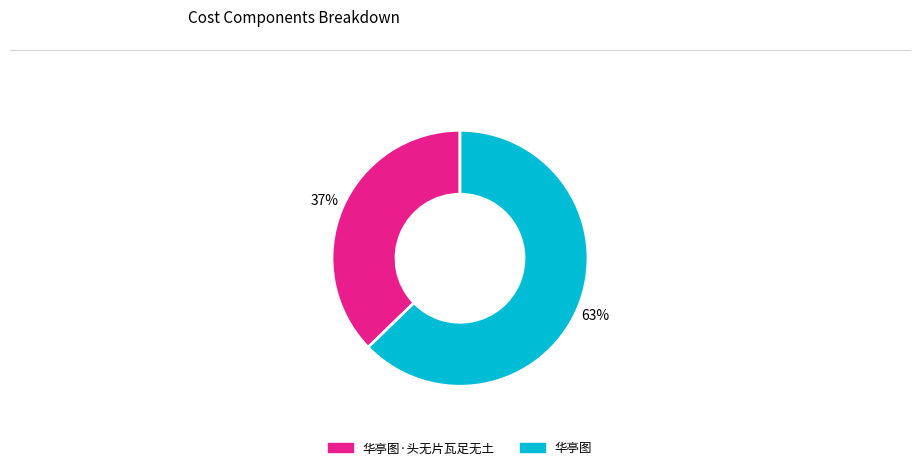

Rank the categories by value from lowest to highest.

华亭图·头无片瓦足无土, 华亭图